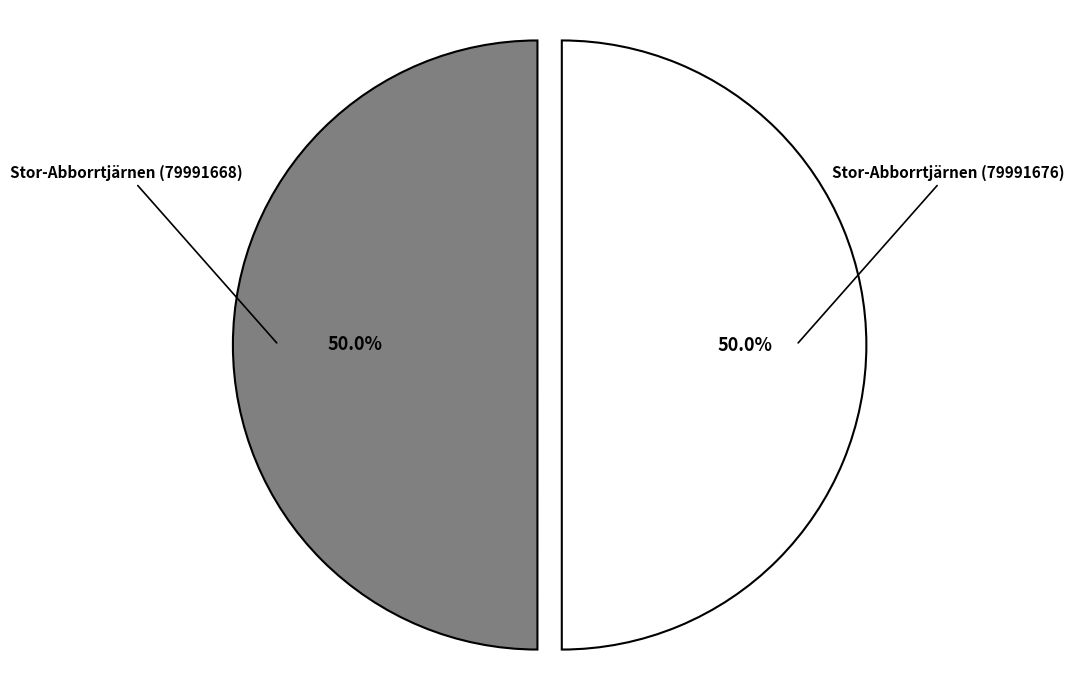

Approximately how many times larger is the value at Stor-Abborrtjärnen (79991676) compared to Stor-Abborrtjärnen (79991668)?

1.0